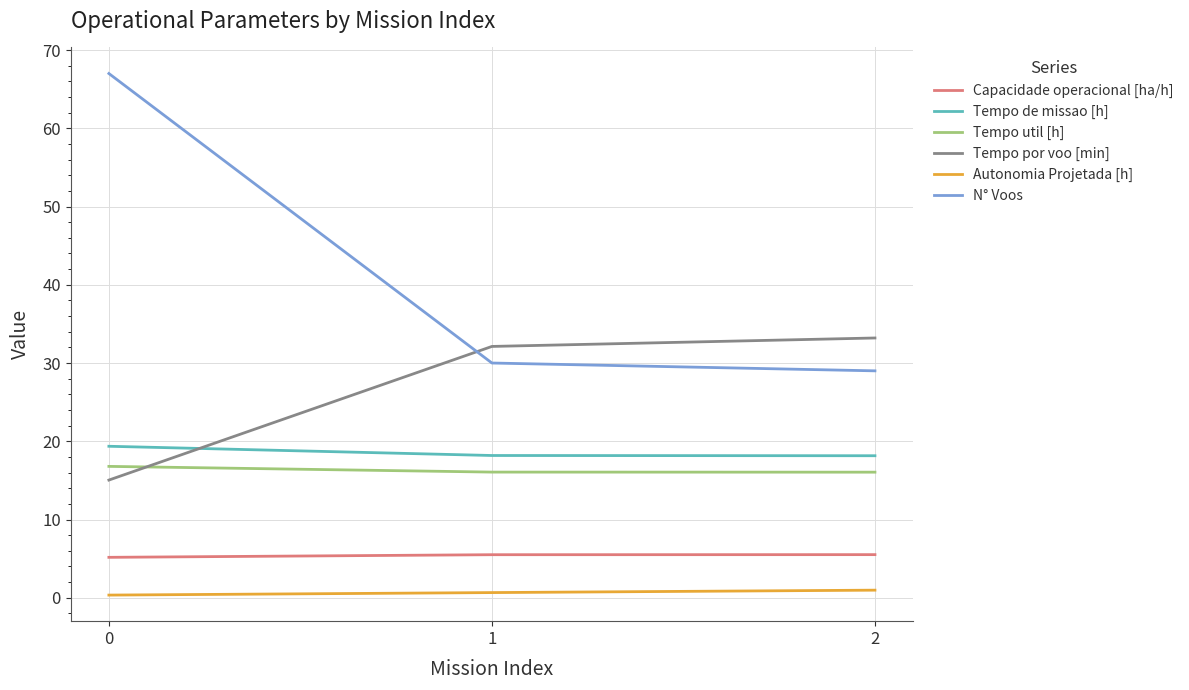

What is the difference between the highest and lowest values at 1?

31.5